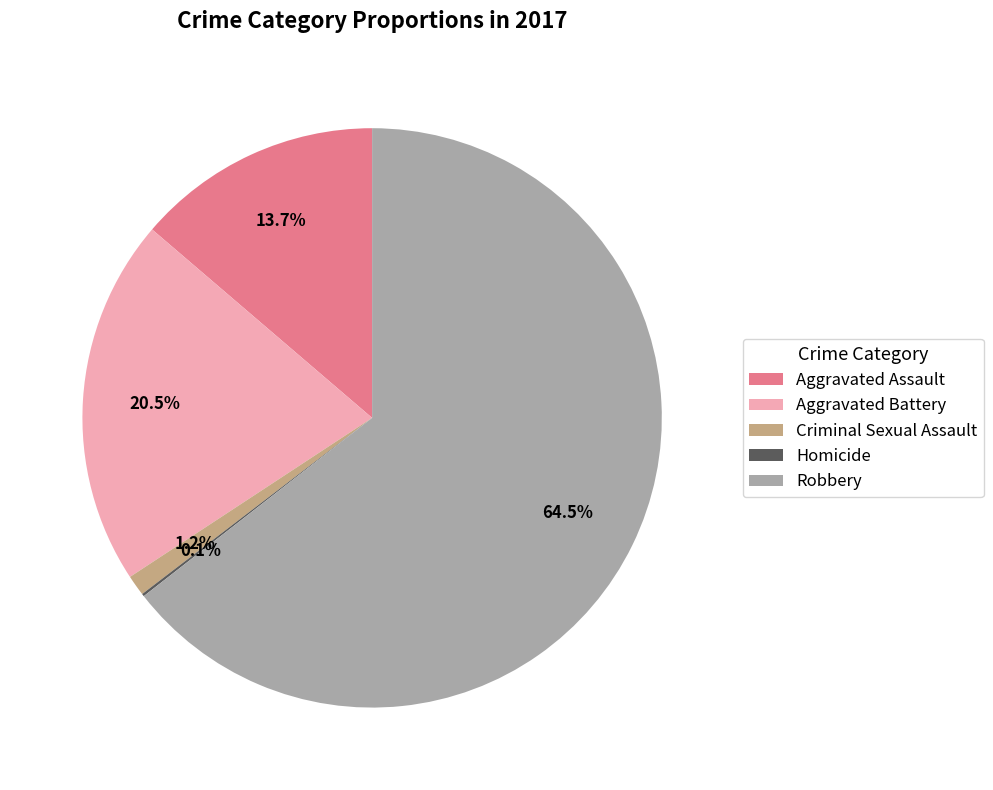

What percentage do Criminal Sexual Assault and Aggravated Battery together represent?

21.7%